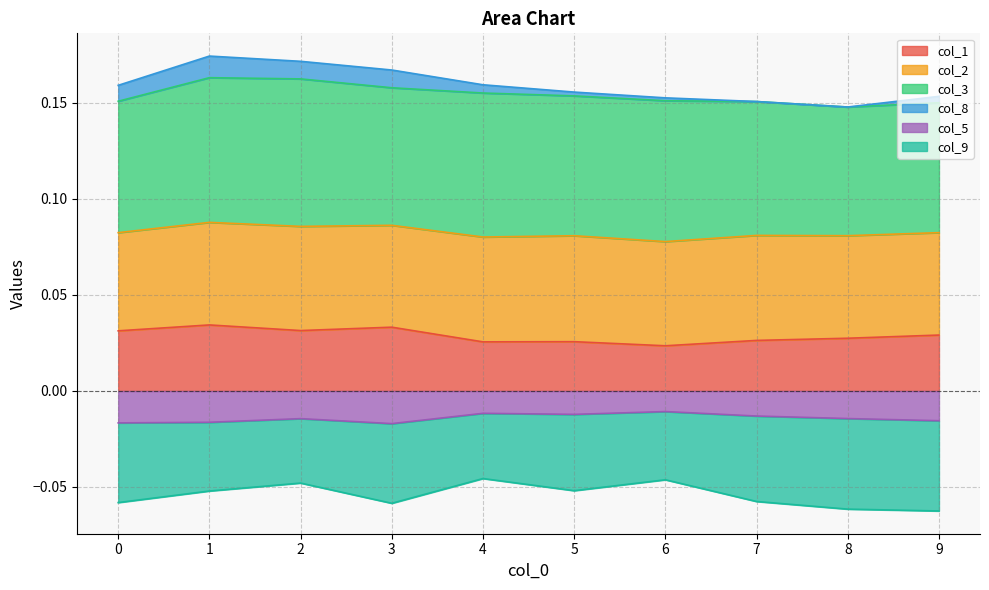

Which series has the largest total across all categories?

col_3